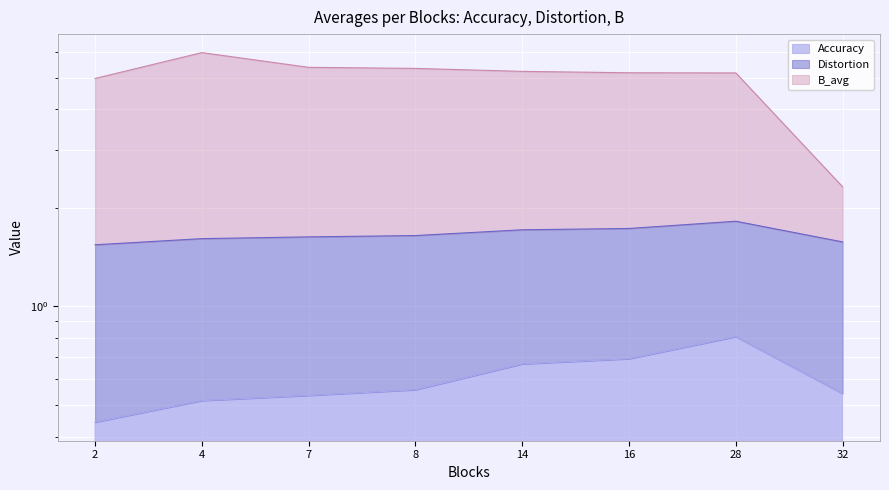

True or false: Accuracy has more than 0 interior local peaks.

True